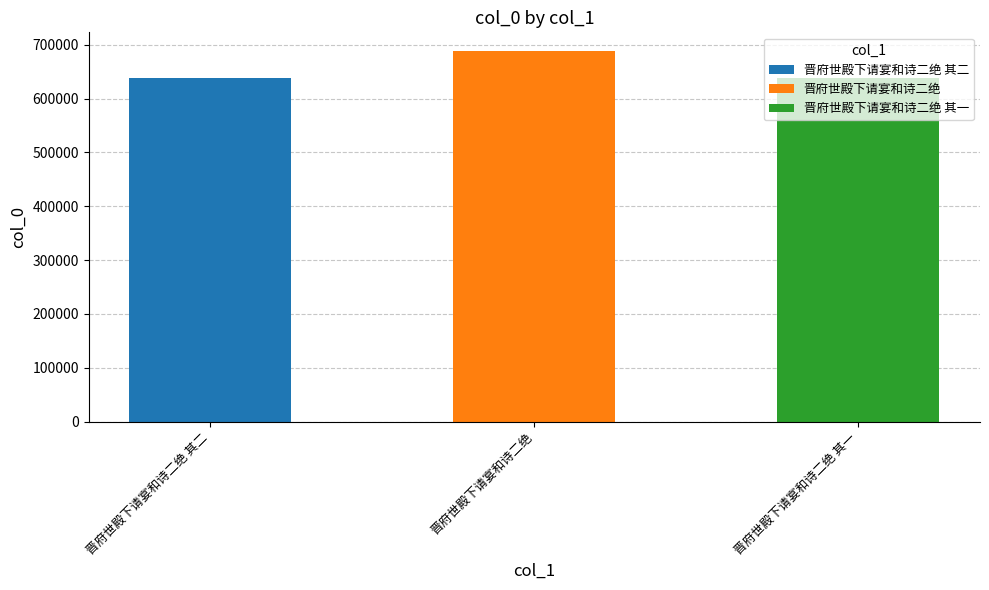

Which has a higher value, 晋府世殿下请宴和诗二绝 or 晋府世殿下请宴和诗二绝 其二?

晋府世殿下请宴和诗二绝